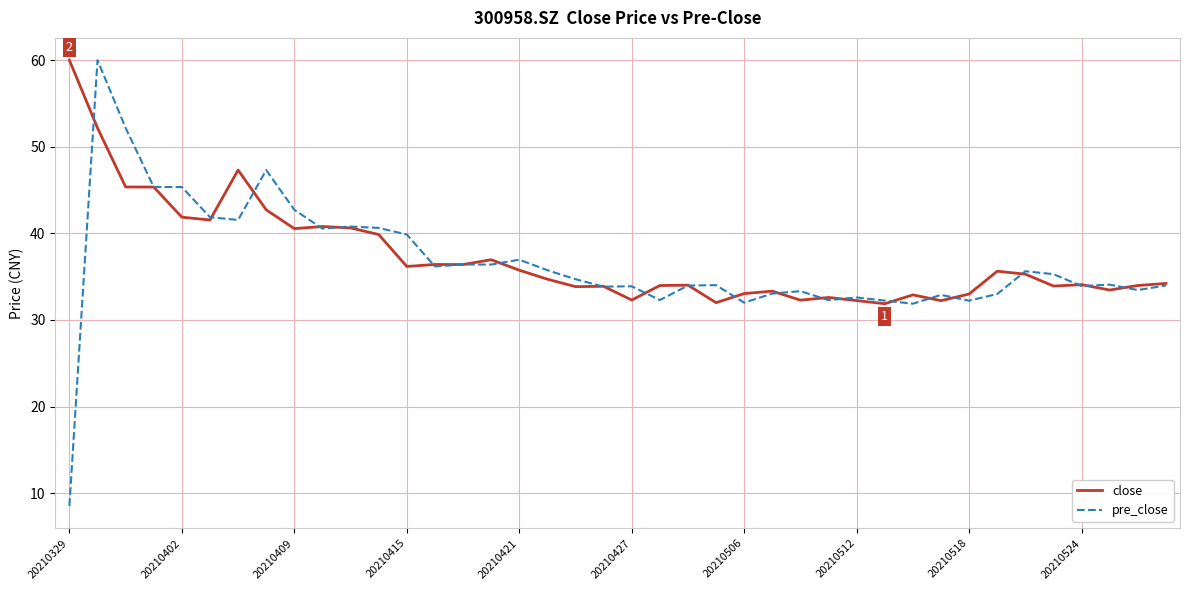

What is the maximum value shown in the chart?

60.0